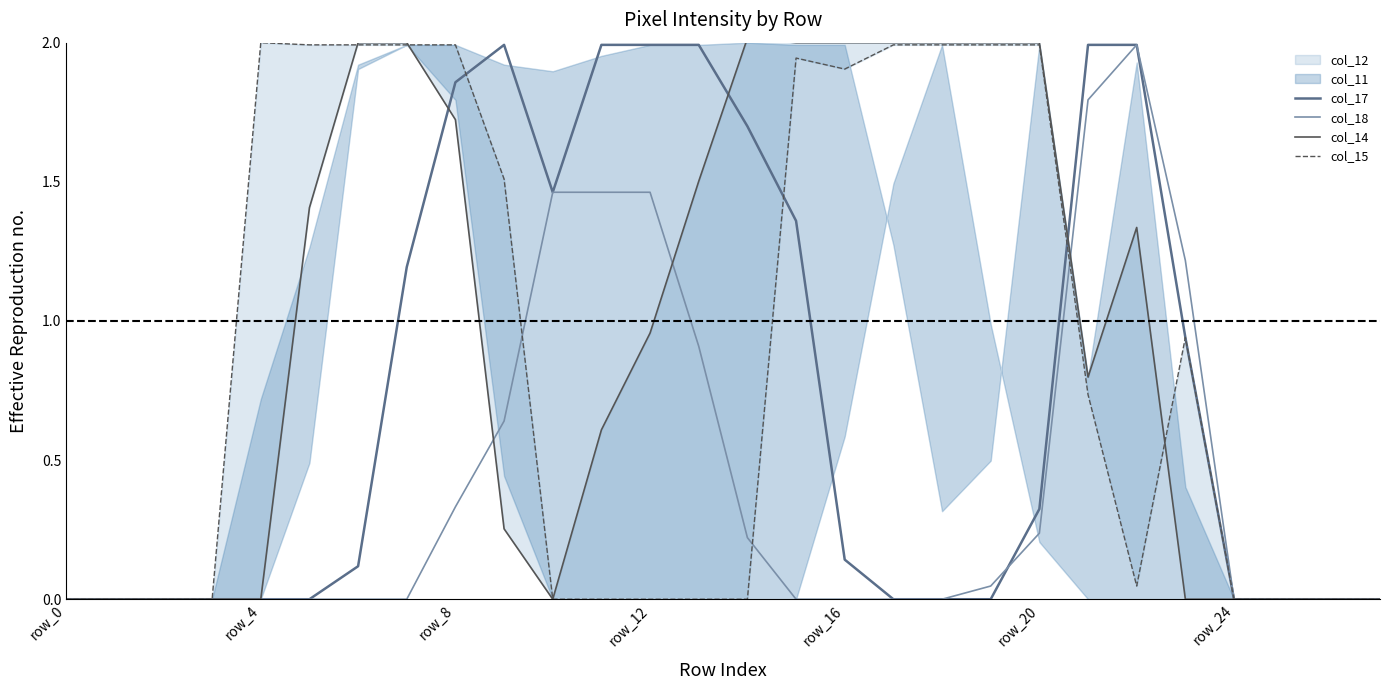

True or false: col_14 has more than 2 points higher than both neighbors.

False